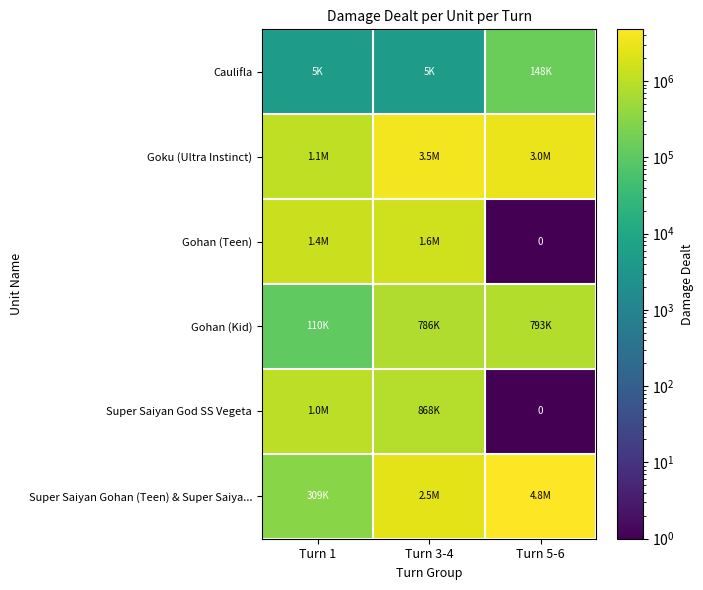

Between Turn 3-4 and Turn 5-6, which series saw the biggest shift?

Super Saiyan Gohan (Teen) & Super Saiya...